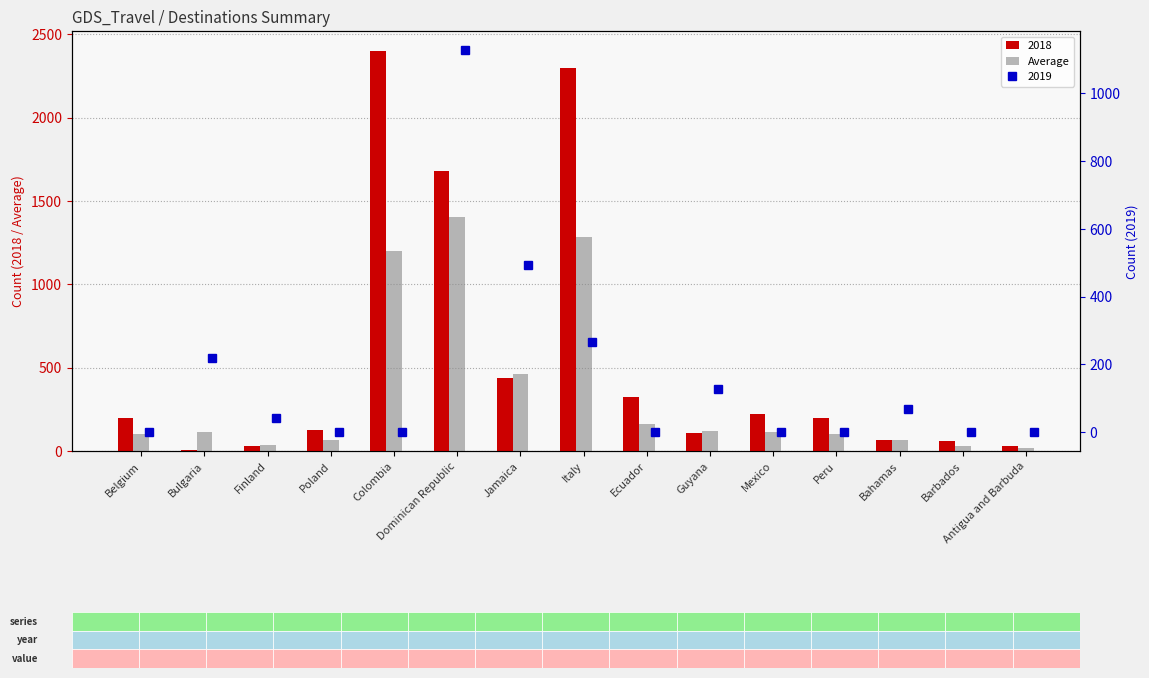

What is the ratio of the value at Ecuador to the value at Mexico?

1.5